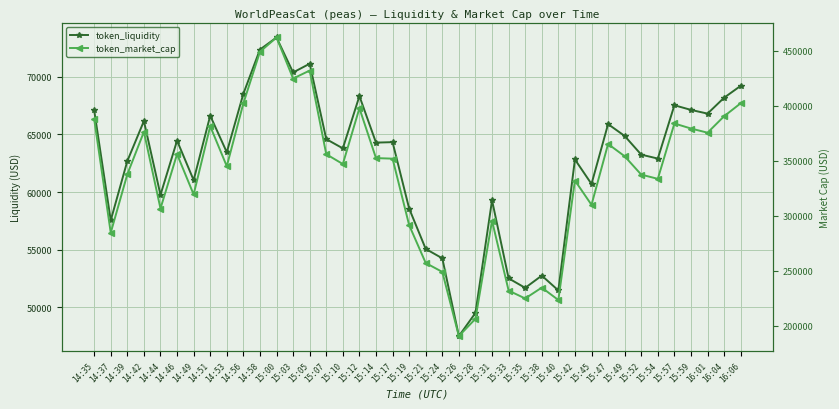

What is the sum of the token_liquidity values at 14:42 and 15:19?

124729.3